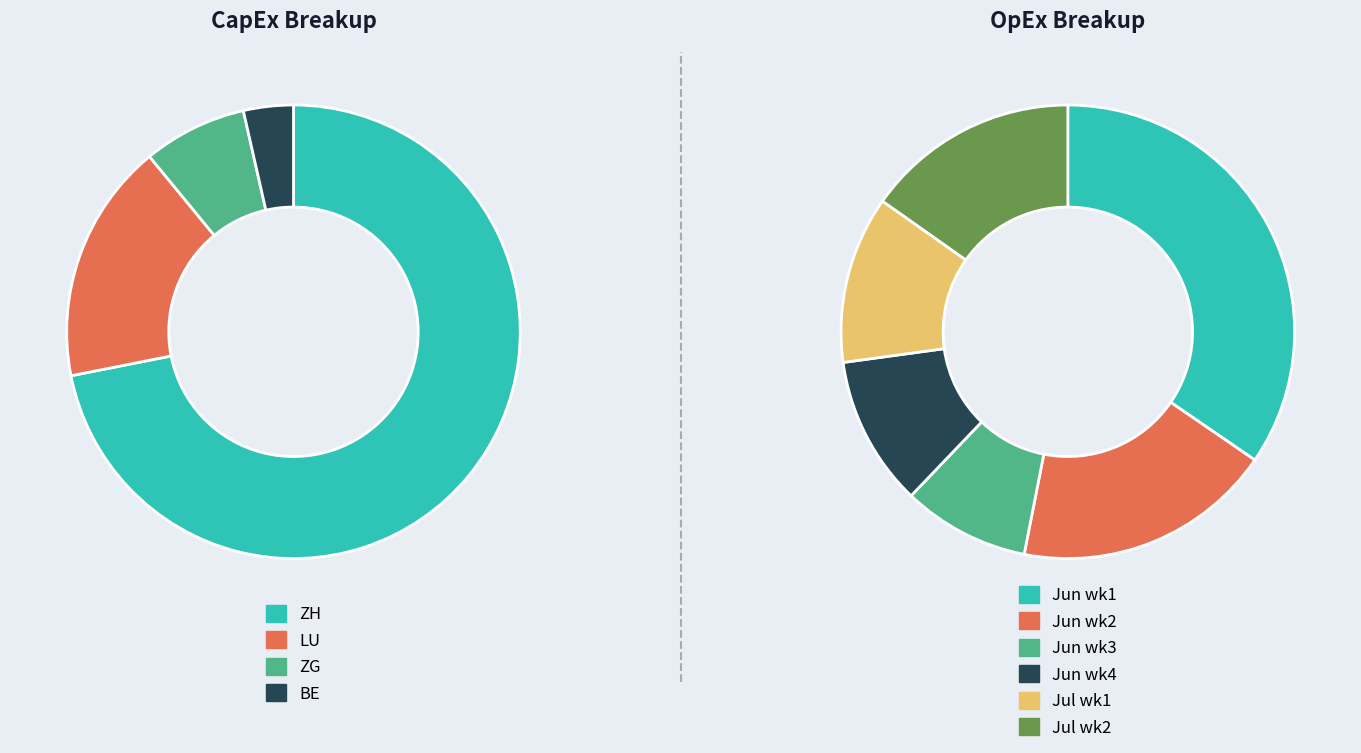

Is there any slice that represents more than half of the pie?

No